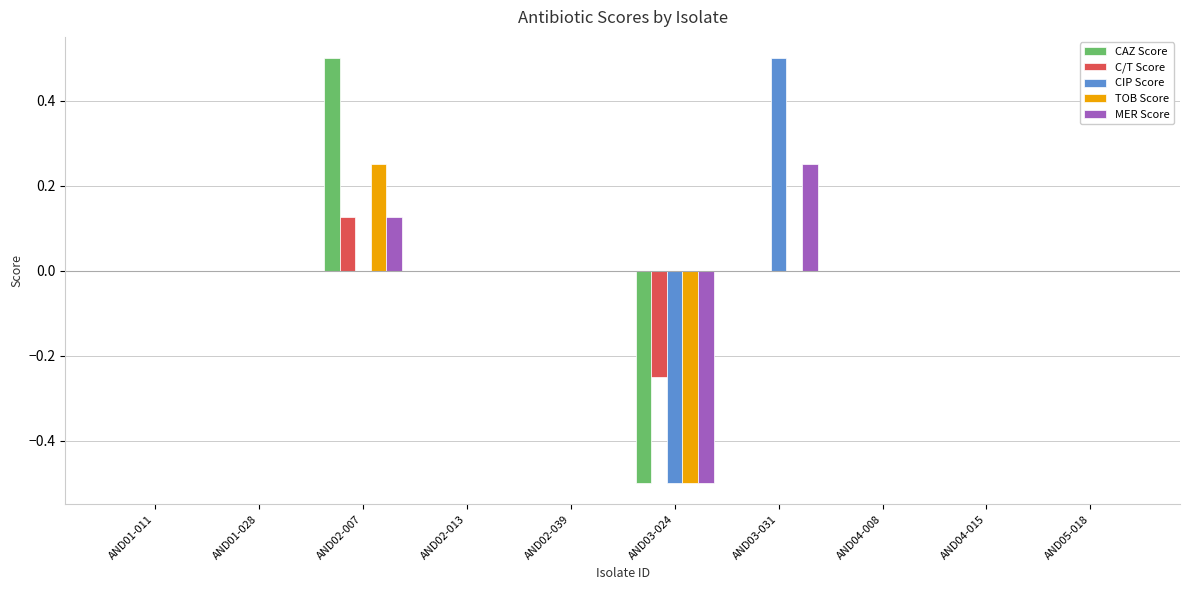

At which category is the sum across all series the highest?

AND02-007